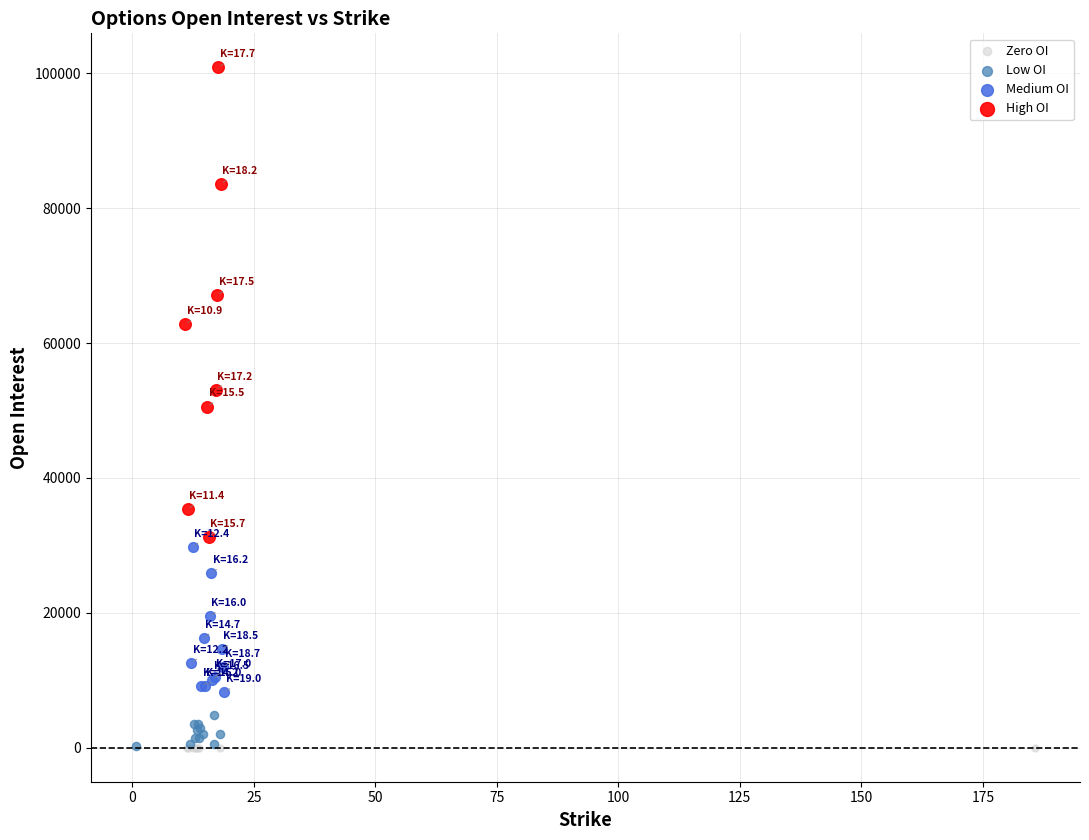

Which series contains the highest Y value?

High OI